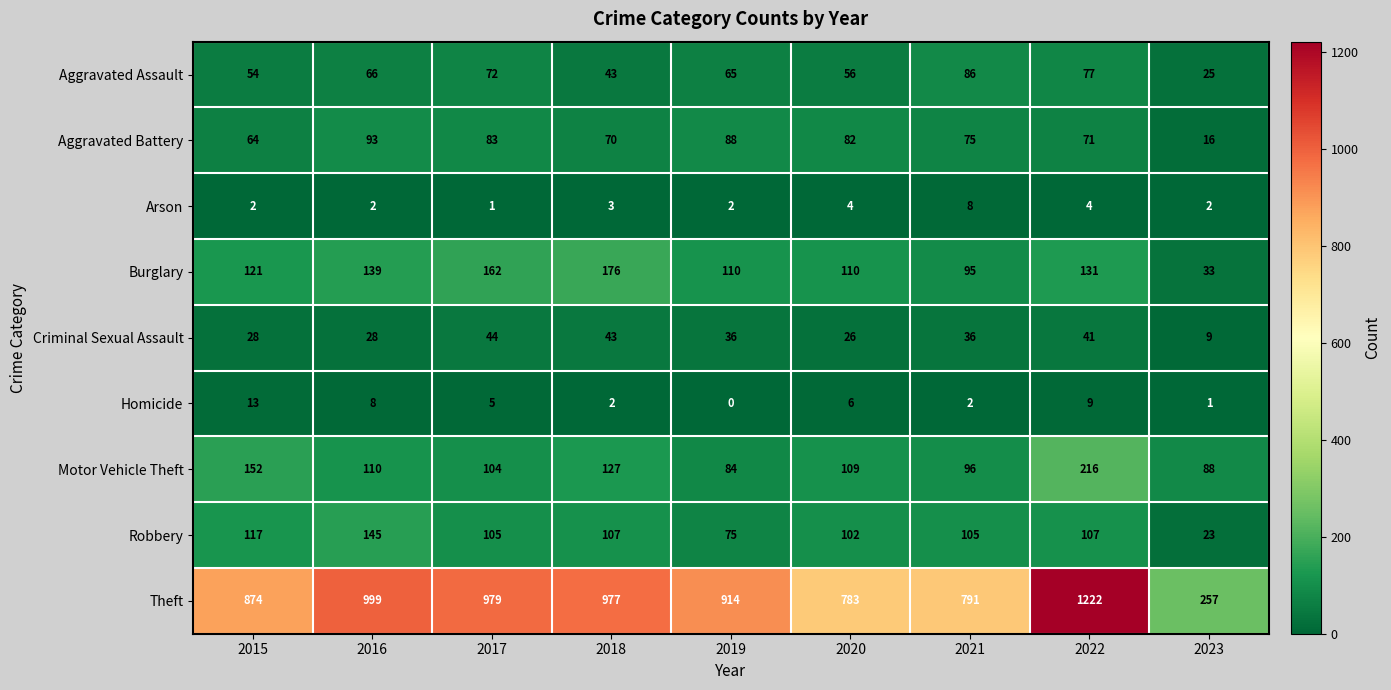

True or false: Aggravated Assault has a value of 65 at 2019.

True